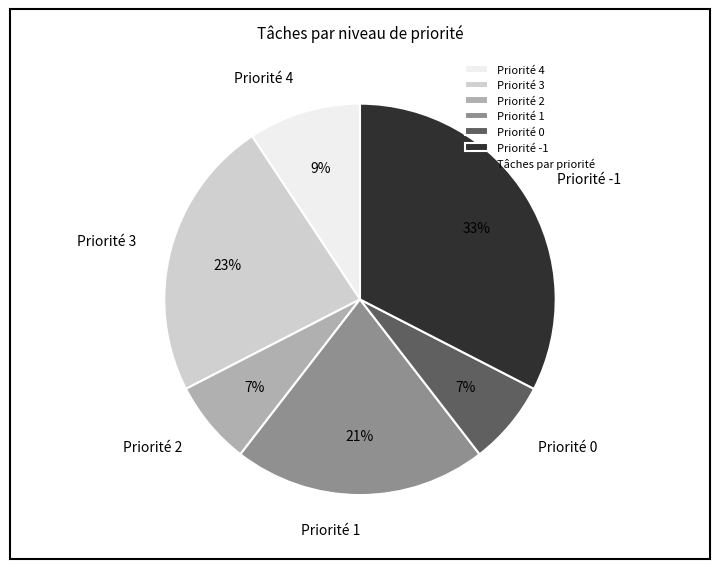

To the nearest percent, what is the combined percentage of Priorité -1 and Priorité 4?

42%